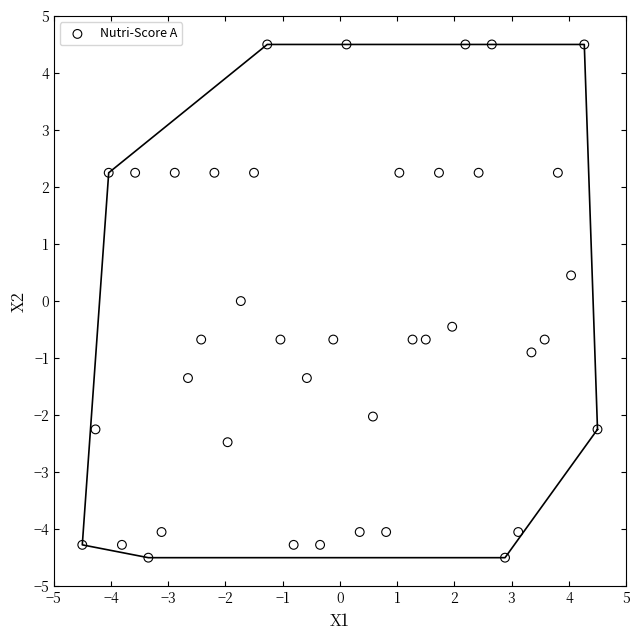

What is the range of X values (max minus min)?

9.0